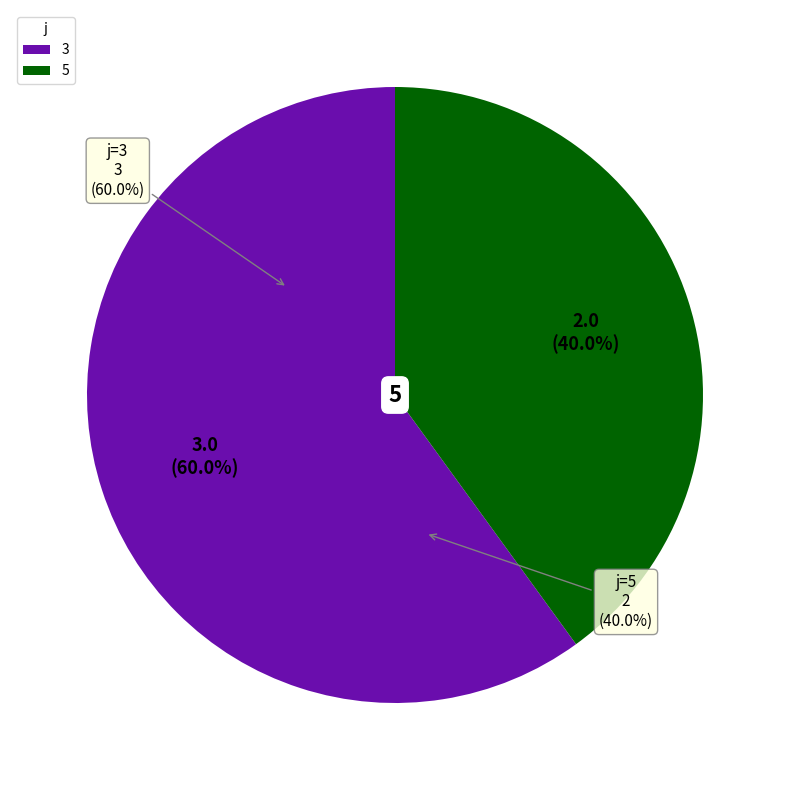

Rank the categories by value from highest to lowest.

3, 5